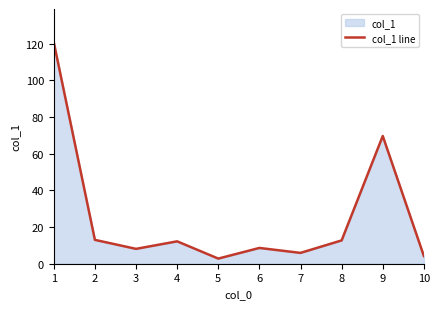

How many values are below 12?

5